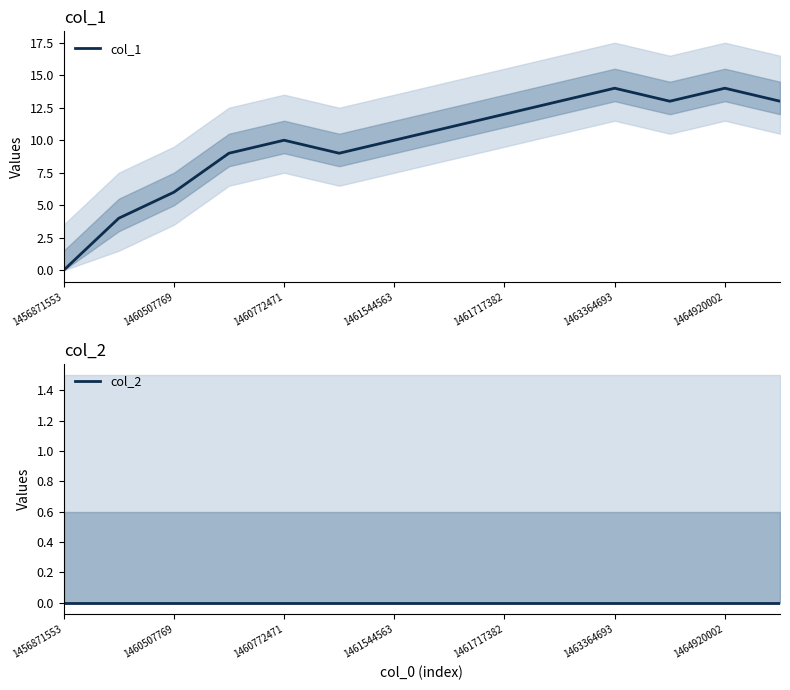

Which category has the lowest value in the col_1 series?

1456871553